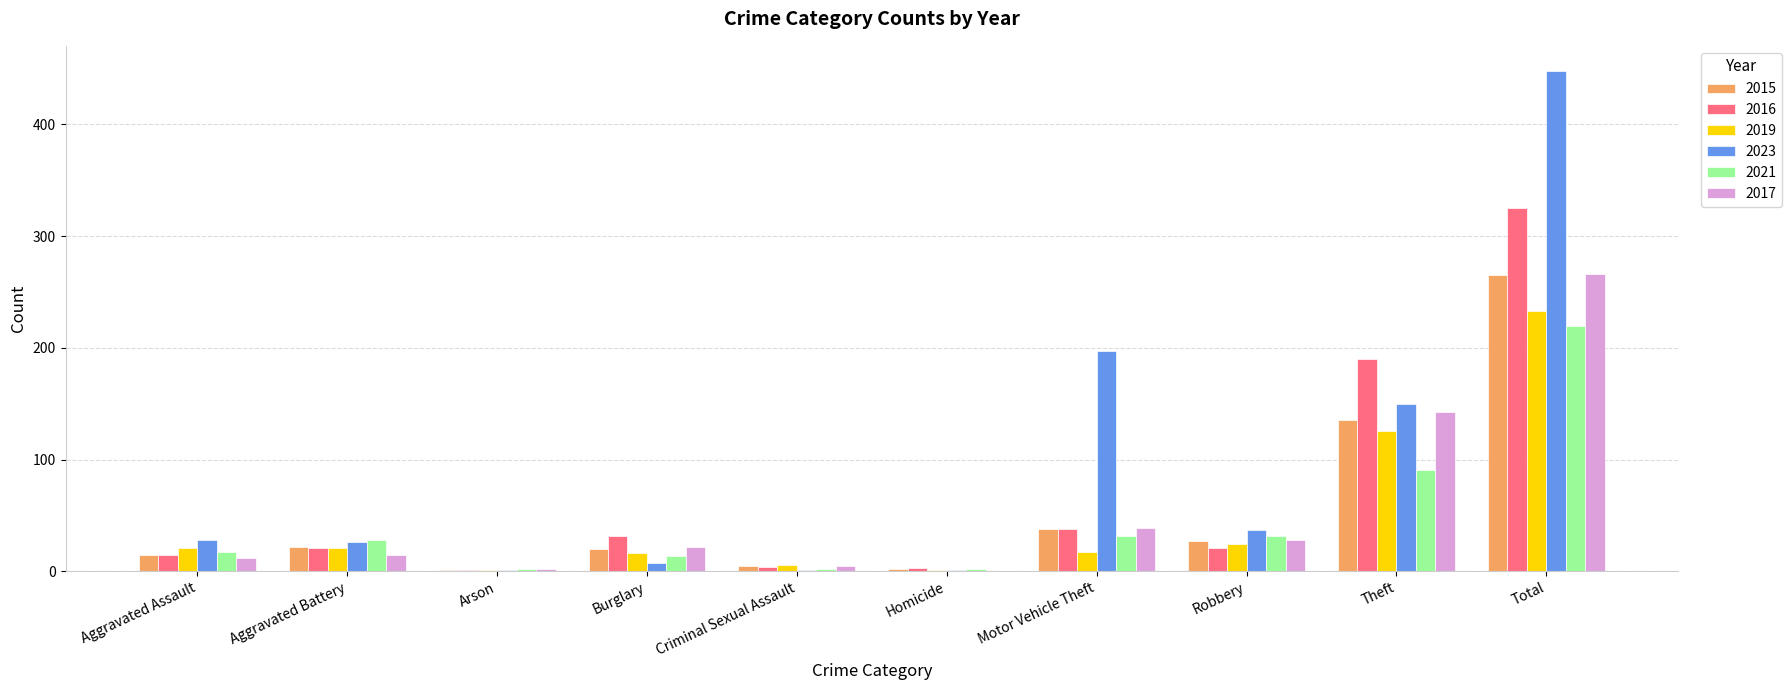

What is the greatest value displayed?

448